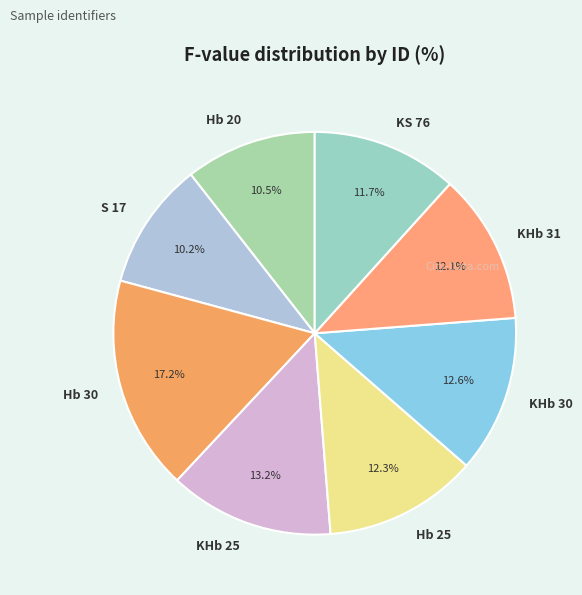

To the nearest percent, what is the difference between the largest and smallest slice percentages?

7%